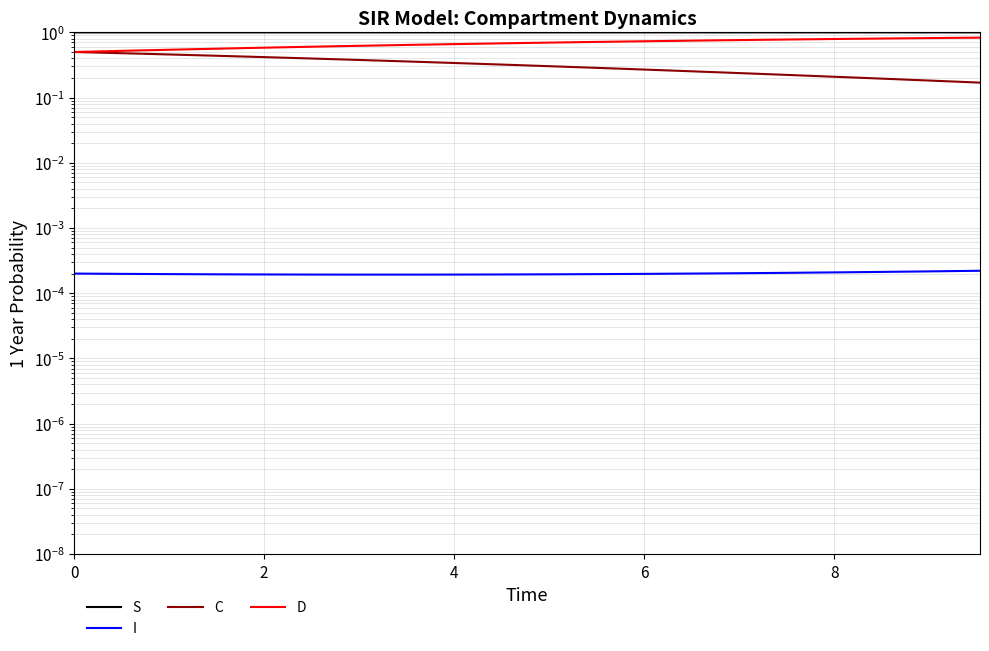

Rank the series at 6 from lowest to highest value.

I, C, D, S